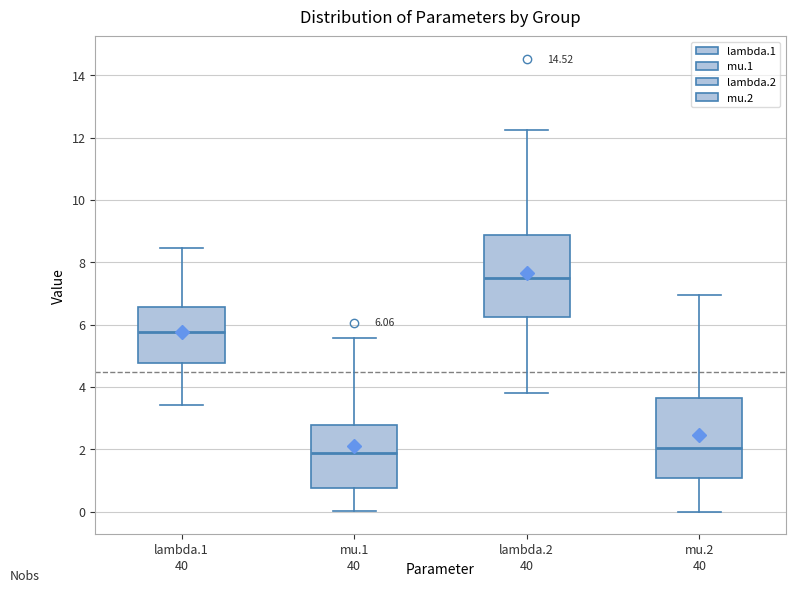

Which box has the highest median line?

lambda.2